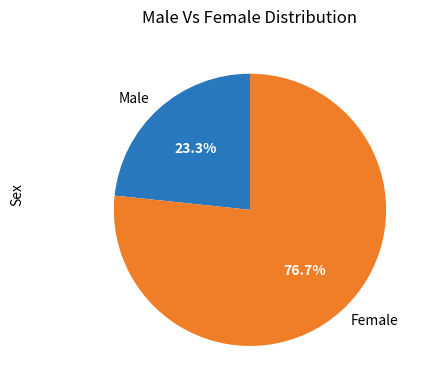

What portion of the pie excludes Female?

23.3%